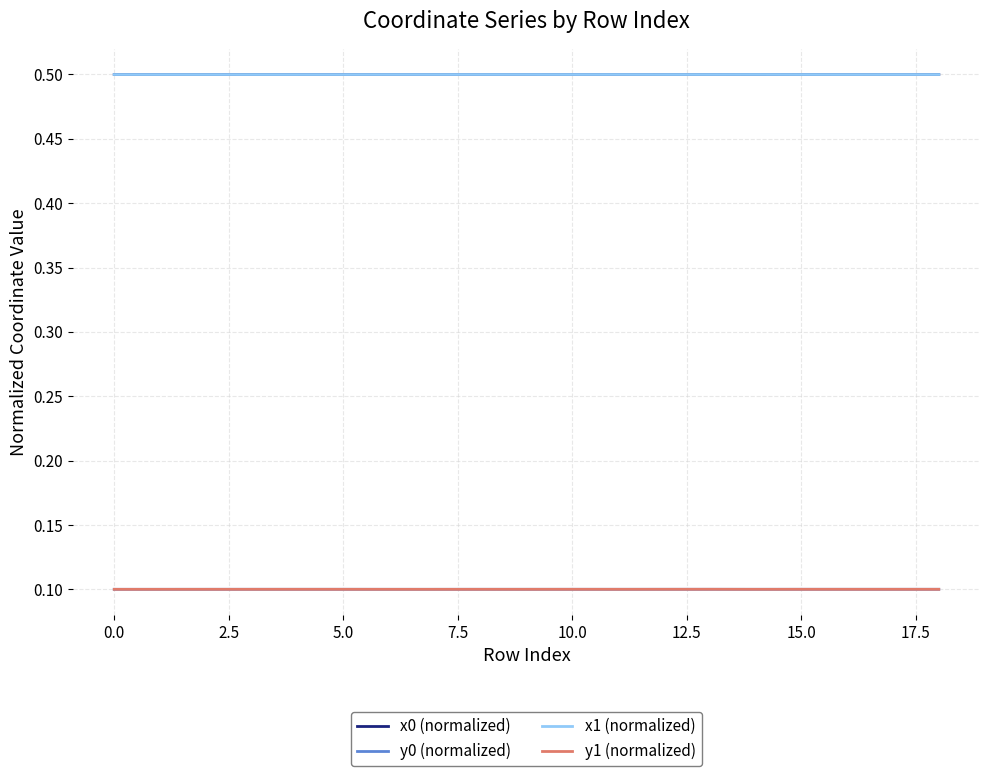

How many lines are shown in the chart?

4